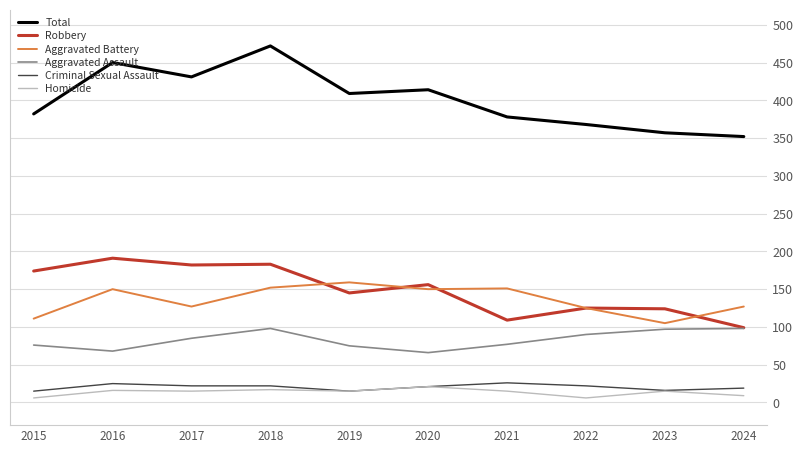

Which series has the widest spread of values?

Total